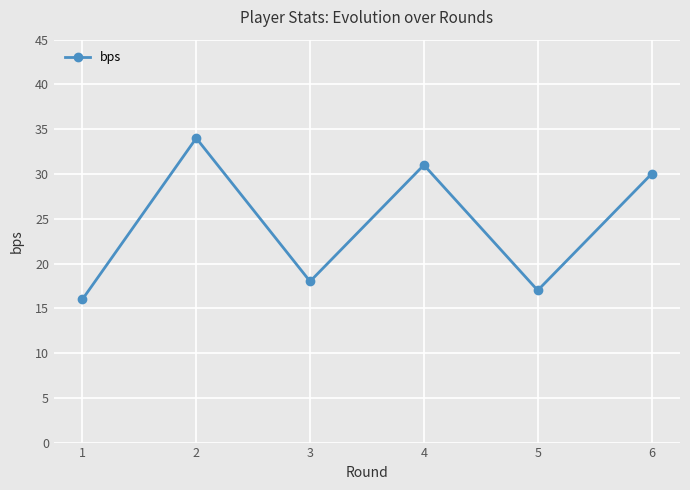

Reading left to right, list all the values displayed in this chart.

1=16	2=34	3=18	4=31	5=17	6=30